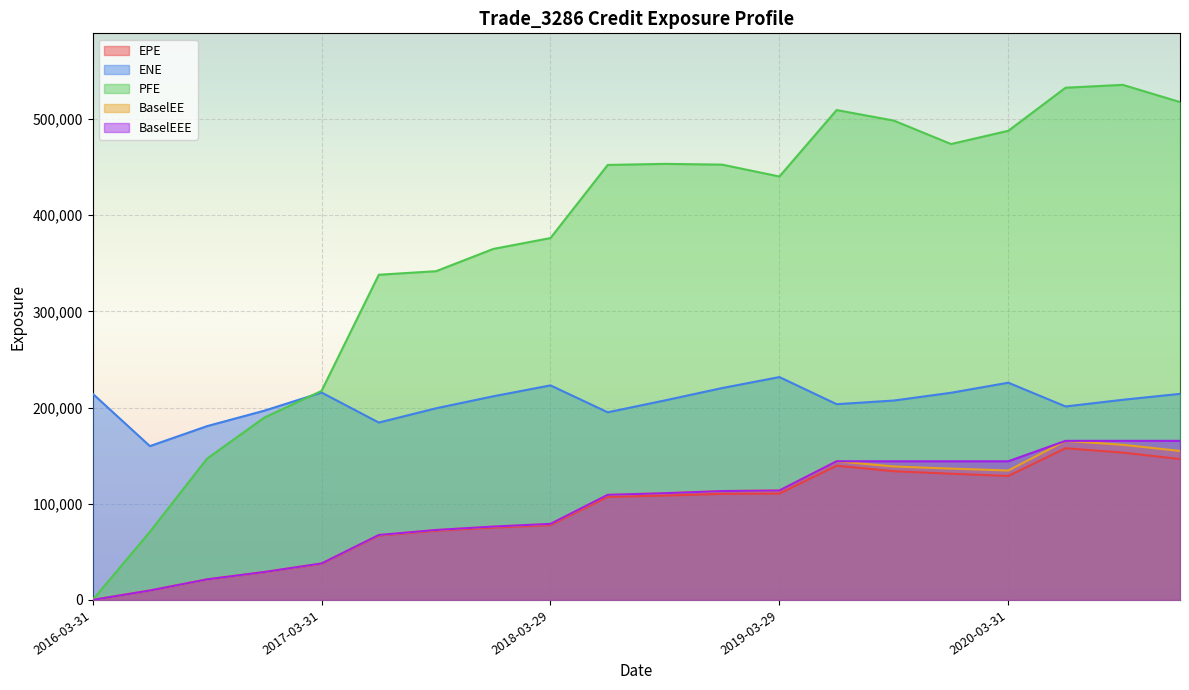

Is it true that EPE equals 77734.0 at 2018-03-29?

True